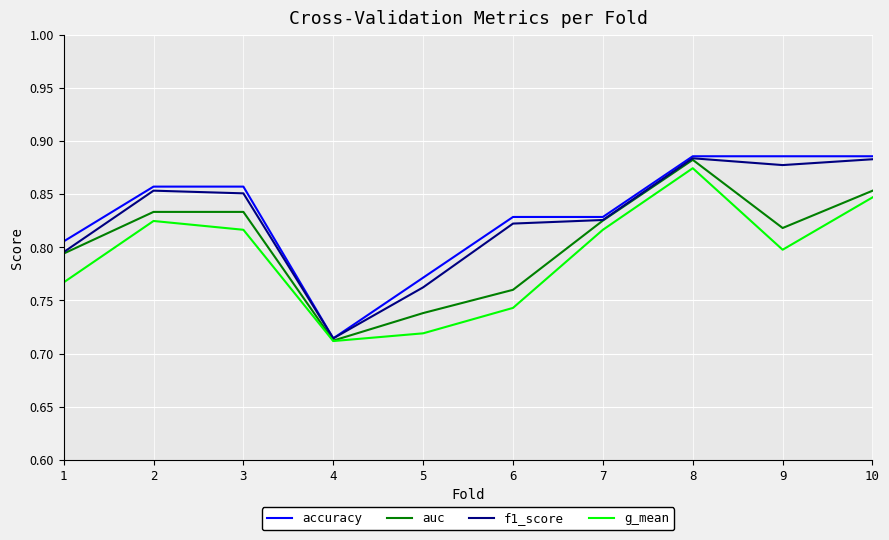

Is the value of g_mean at 5 greater than the value of auc at 6?

No